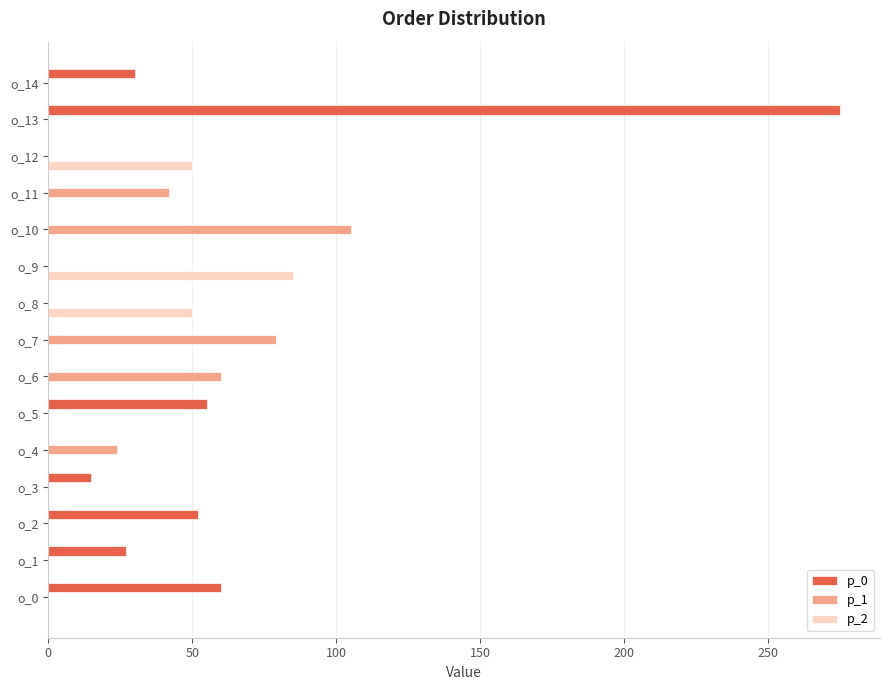

At which category is the sum across all series the highest?

o_13